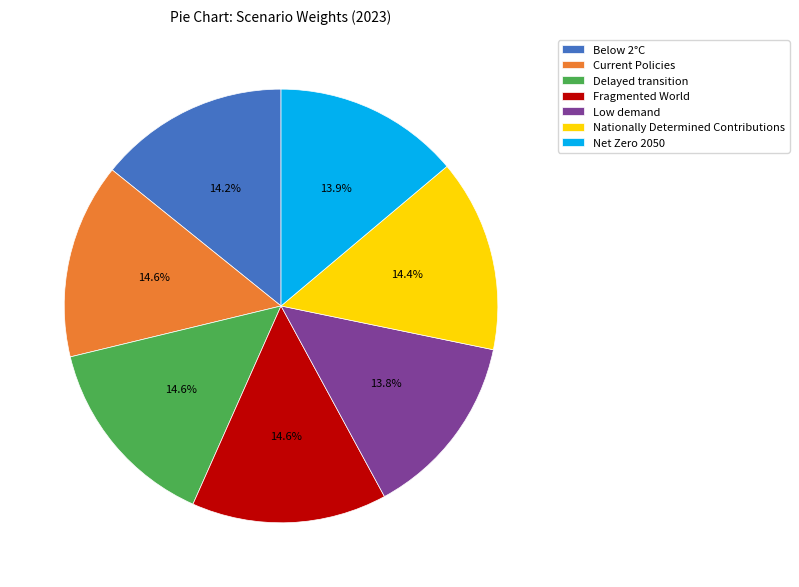

To the nearest percent, what is the difference between the largest and smallest slice percentages?

1%